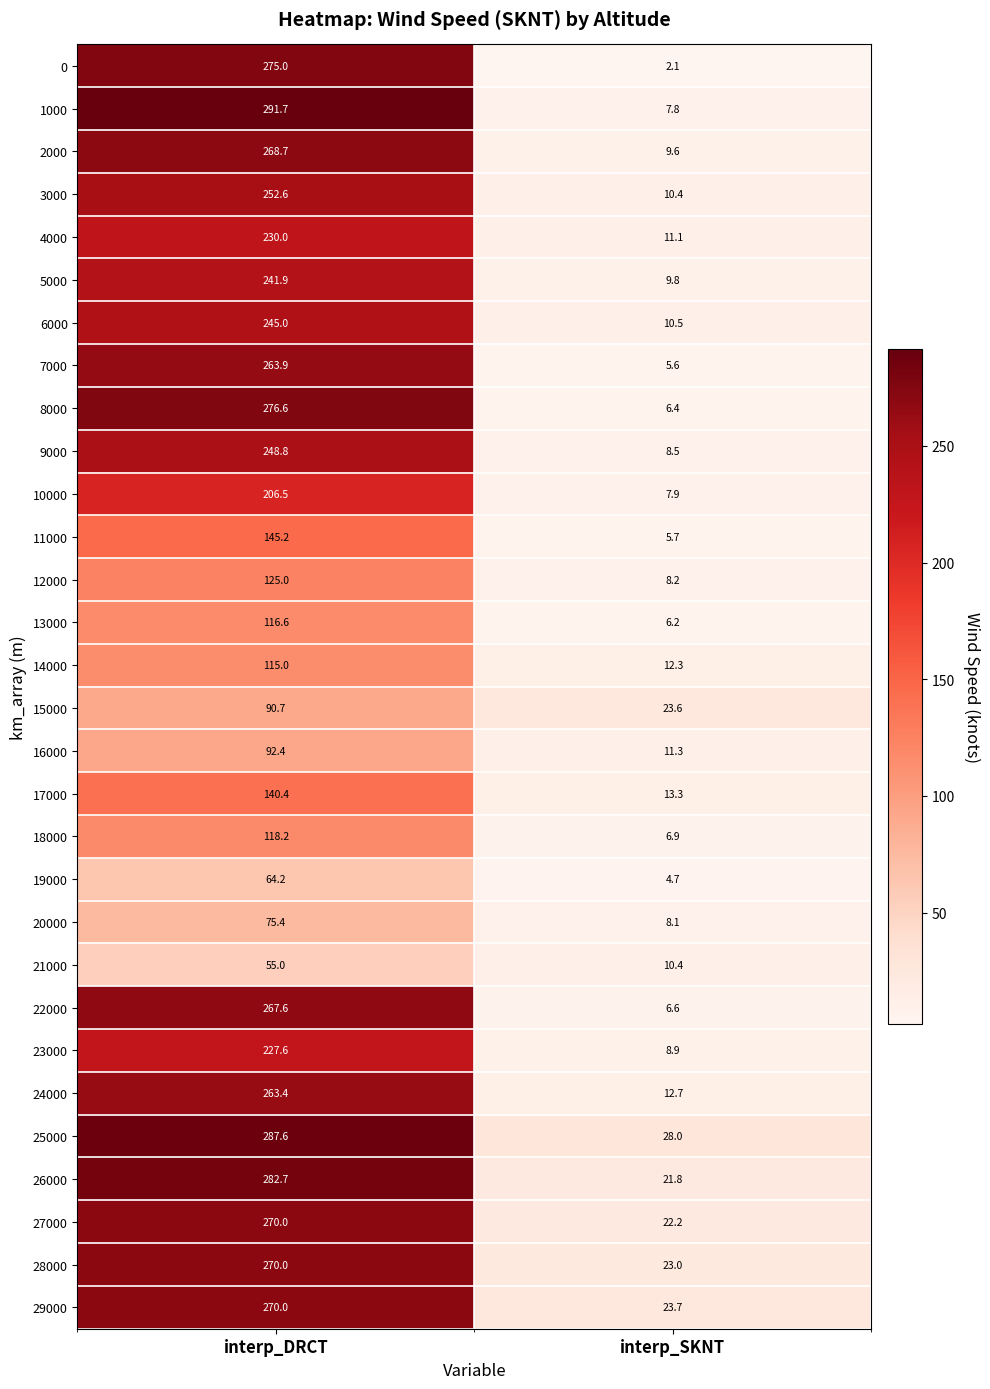

What is the maximum value shown in the chart?

291.7